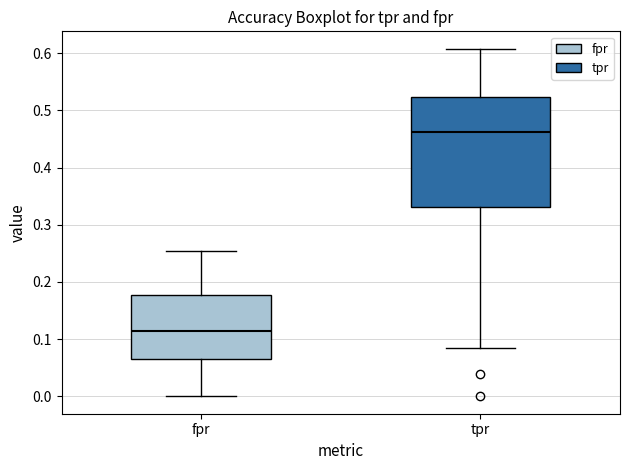

Comparing the boxes themselves (not the whiskers), which one is the tallest?

tpr